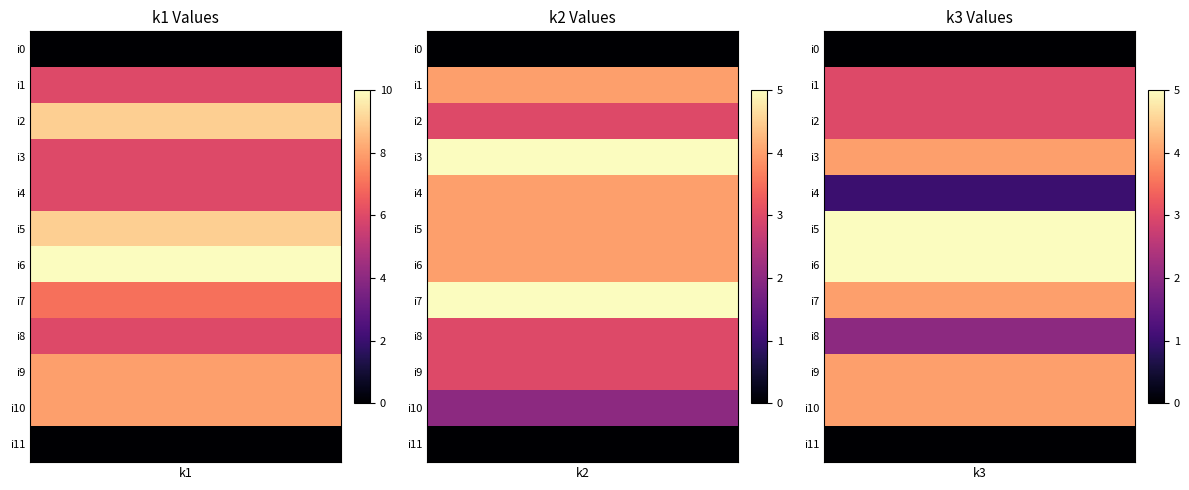

How many categories are shown in the chart?

3